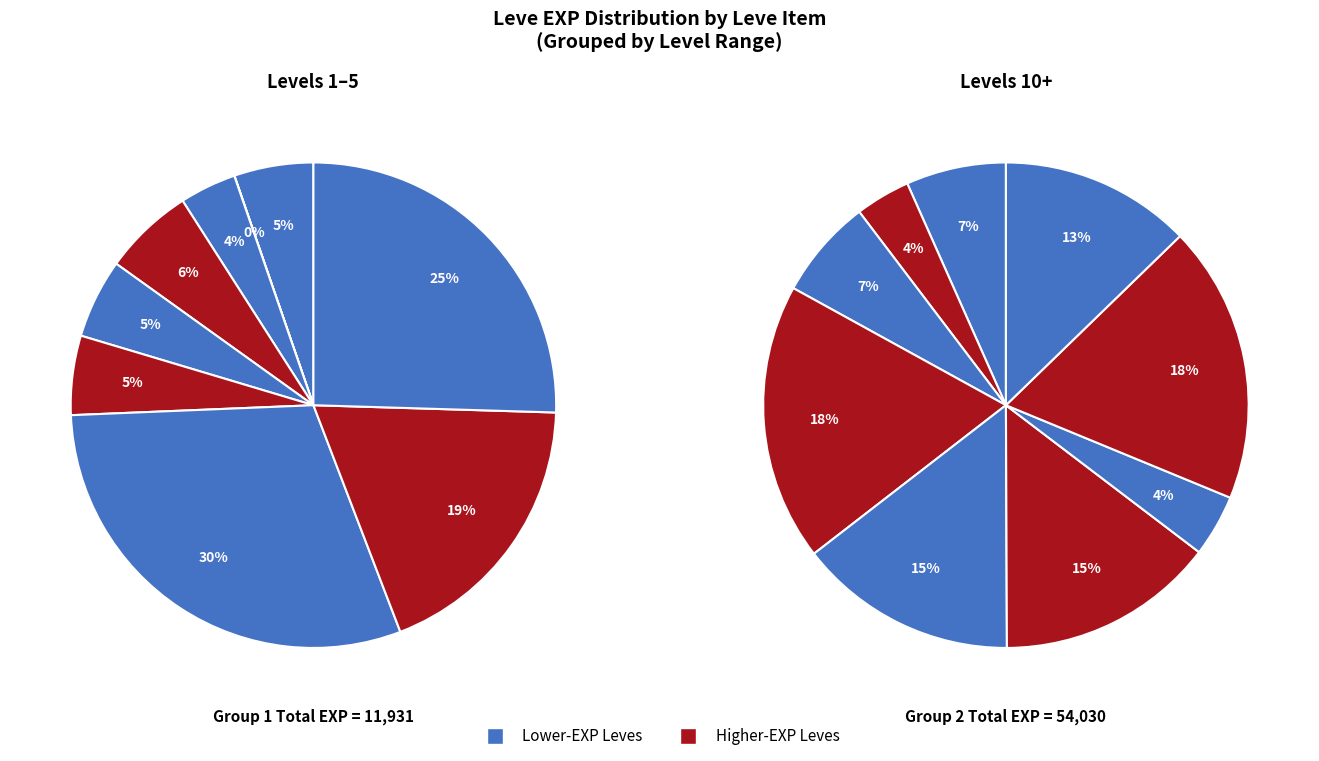

Is there a majority slice in this chart?

No